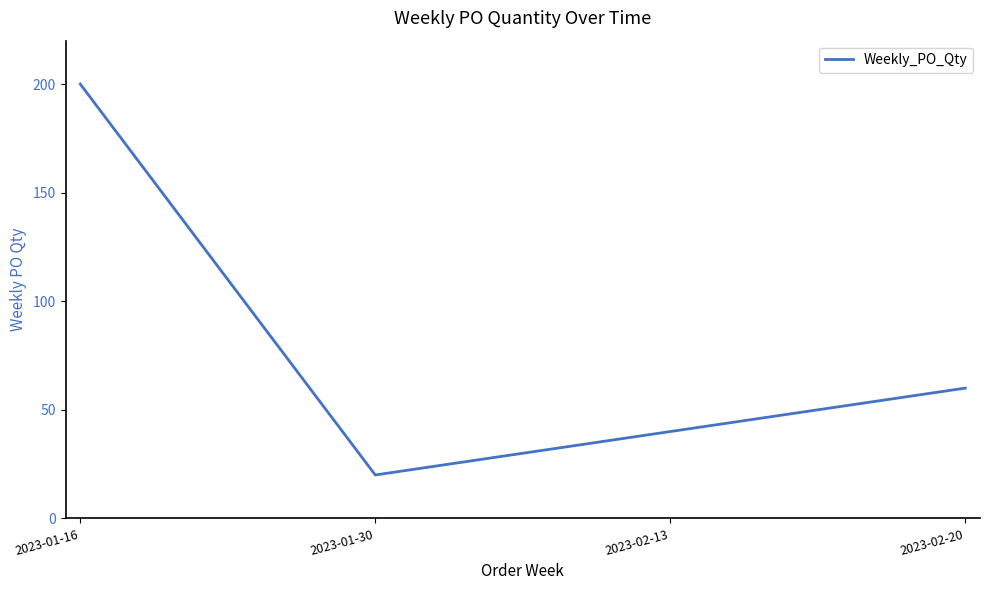

How many lines are shown in the chart?

1